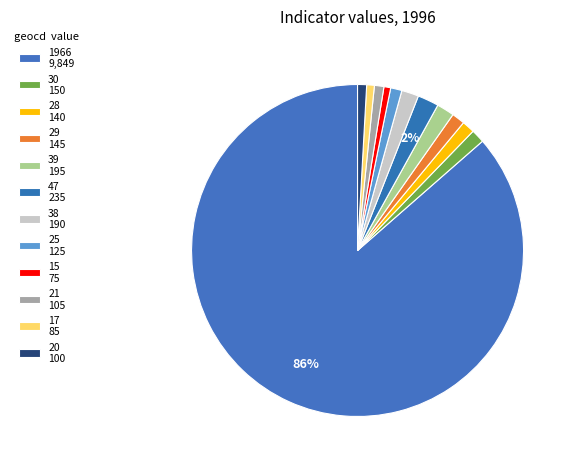

What is the majority slice?

1966